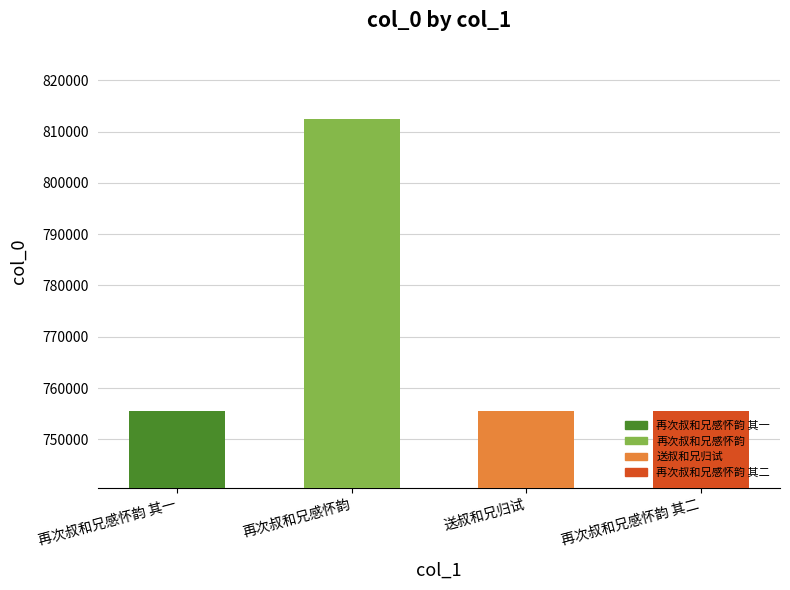

What is the approximate value at 再次叔和兄感怀韵 其一?

755601